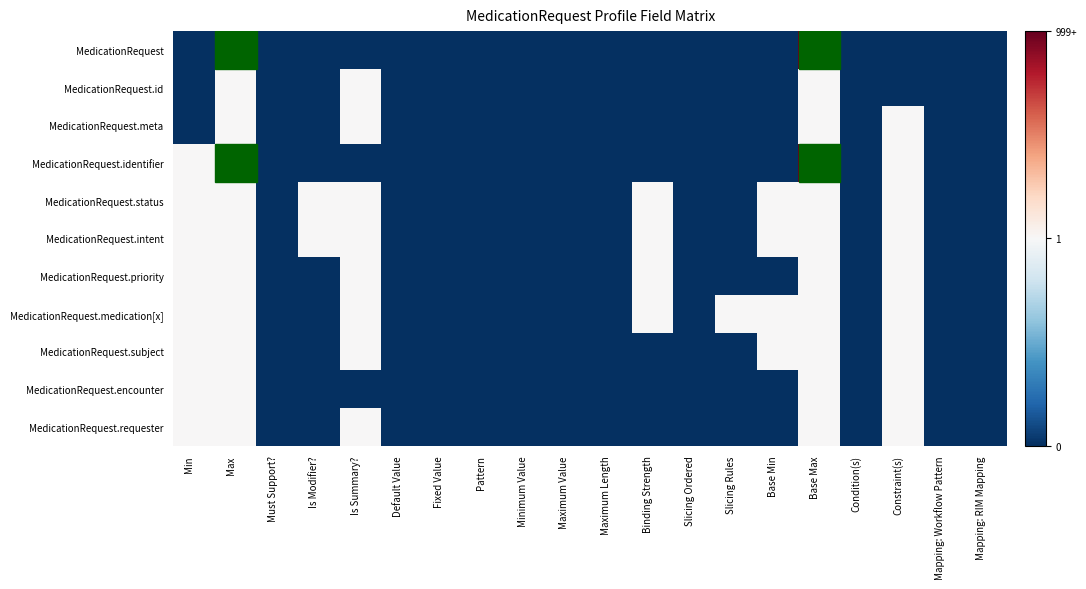

Reading right to left, extract all data points from this chart.

MedicationRequest: Mapping: RIM Mapping=0	Mapping: Workflow Pattern=0	Constraint(s)=0	Condition(s)=0	Base Max=2	Base Min=0	Slicing Rules=0	Slicing Ordered=0	Binding Strength=0	Maximum Length=0	Maximum Value=0	Minimum Value=0	Pattern=0	Fixed Value=0	Default Value=0	Is Summary?=0	Is Modifier?=0	Must Support?=0	Max=2	Min=0
MedicationRequest.id: Mapping: RIM Mapping=0	Mapping: Workflow Pattern=0	Constraint(s)=0	Condition(s)=0	Base Max=1	Base Min=0	Slicing Rules=0	Slicing Ordered=0	Binding Strength=0	Maximum Length=0	Maximum Value=0	Minimum Value=0	Pattern=0	Fixed Value=0	Default Value=0	Is Summary?=1	Is Modifier?=0	Must Support?=0	Max=1	Min=0
MedicationRequest.meta: Mapping: RIM Mapping=0	Mapping: Workflow Pattern=0	Constraint(s)=1	Condition(s)=0	Base Max=1	Base Min=0	Slicing Rules=0	Slicing Ordered=0	Binding Strength=0	Maximum Length=0	Maximum Value=0	Minimum Value=0	Pattern=0	Fixed Value=0	Default Value=0	Is Summary?=1	Is Modifier?=0	Must Support?=0	Max=1	Min=0
MedicationRequest.identifier: Mapping: RIM Mapping=0	Mapping: Workflow Pattern=0	Constraint(s)=1	Condition(s)=0	Base Max=2	Base Min=0	Slicing Rules=0	Slicing Ordered=0	Binding Strength=0	Maximum Length=0	Maximum Value=0	Minimum Value=0	Pattern=0	Fixed Value=0	Default Value=0	Is Summary?=0	Is Modifier?=0	Must Support?=0	Max=2	Min=1
MedicationRequest.status: Mapping: RIM Mapping=0	Mapping: Workflow Pattern=0	Constraint(s)=1	Condition(s)=0	Base Max=1	Base Min=1	Slicing Rules=0	Slicing Ordered=0	Binding Strength=1	Maximum Length=0	Maximum Value=0	Minimum Value=0	Pattern=0	Fixed Value=0	Default Value=0	Is Summary?=1	Is Modifier?=1	Must Support?=0	Max=1	Min=1
MedicationRequest.intent: Mapping: RIM Mapping=0	Mapping: Workflow Pattern=0	Constraint(s)=1	Condition(s)=0	Base Max=1	Base Min=1	Slicing Rules=0	Slicing Ordered=0	Binding Strength=1	Maximum Length=0	Maximum Value=0	Minimum Value=0	Pattern=0	Fixed Value=0	Default Value=0	Is Summary?=1	Is Modifier?=1	Must Support?=0	Max=1	Min=1
MedicationRequest.priority: Mapping: RIM Mapping=0	Mapping: Workflow Pattern=0	Constraint(s)=1	Condition(s)=0	Base Max=1	Base Min=0	Slicing Rules=0	Slicing Ordered=0	Binding Strength=1	Maximum Length=0	Maximum Value=0	Minimum Value=0	Pattern=0	Fixed Value=0	Default Value=0	Is Summary?=1	Is Modifier?=0	Must Support?=0	Max=1	Min=1
MedicationRequest.medication[x]: Mapping: RIM Mapping=0	Mapping: Workflow Pattern=0	Constraint(s)=1	Condition(s)=0	Base Max=1	Base Min=1	Slicing Rules=1	Slicing Ordered=0	Binding Strength=1	Maximum Length=0	Maximum Value=0	Minimum Value=0	Pattern=0	Fixed Value=0	Default Value=0	Is Summary?=1	Is Modifier?=0	Must Support?=0	Max=1	Min=1
MedicationRequest.subject: Mapping: RIM Mapping=0	Mapping: Workflow Pattern=0	Constraint(s)=1	Condition(s)=0	Base Max=1	Base Min=1	Slicing Rules=0	Slicing Ordered=0	Binding Strength=0	Maximum Length=0	Maximum Value=0	Minimum Value=0	Pattern=0	Fixed Value=0	Default Value=0	Is Summary?=1	Is Modifier?=0	Must Support?=0	Max=1	Min=1
MedicationRequest.encounter: Mapping: RIM Mapping=0	Mapping: Workflow Pattern=0	Constraint(s)=1	Condition(s)=0	Base Max=1	Base Min=0	Slicing Rules=0	Slicing Ordered=0	Binding Strength=0	Maximum Length=0	Maximum Value=0	Minimum Value=0	Pattern=0	Fixed Value=0	Default Value=0	Is Summary?=0	Is Modifier?=0	Must Support?=0	Max=1	Min=1
MedicationRequest.requester: Mapping: RIM Mapping=0	Mapping: Workflow Pattern=0	Constraint(s)=1	Condition(s)=0	Base Max=1	Base Min=0	Slicing Rules=0	Slicing Ordered=0	Binding Strength=0	Maximum Length=0	Maximum Value=0	Minimum Value=0	Pattern=0	Fixed Value=0	Default Value=0	Is Summary?=1	Is Modifier?=0	Must Support?=0	Max=1	Min=1